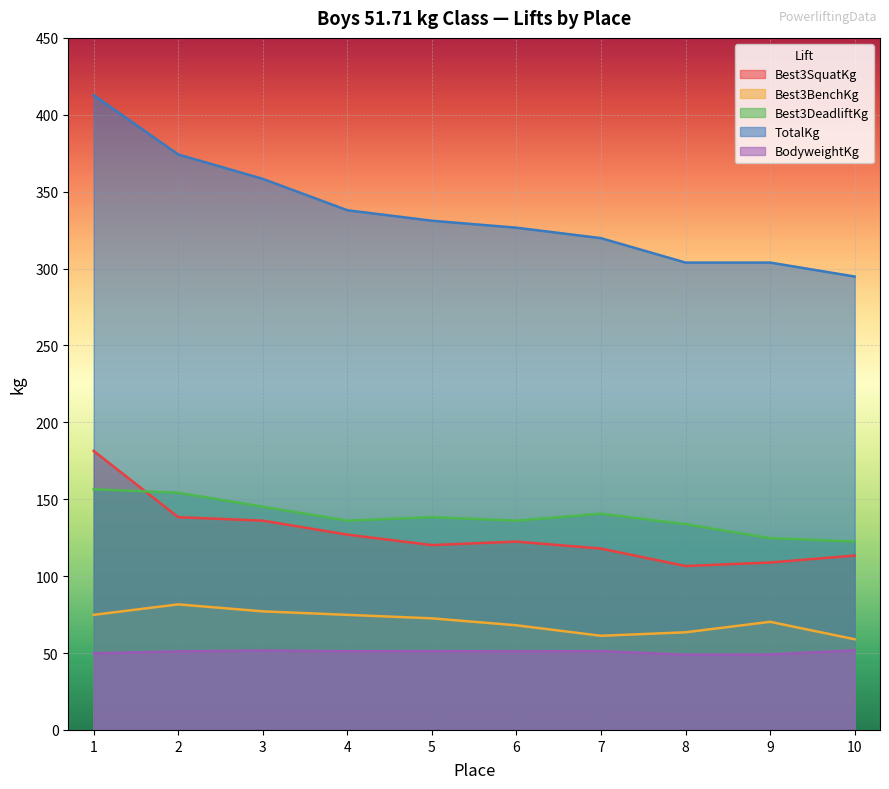

Is the value of Best3DeadliftKg at 3 greater than the value of Best3BenchKg at 1?

Yes